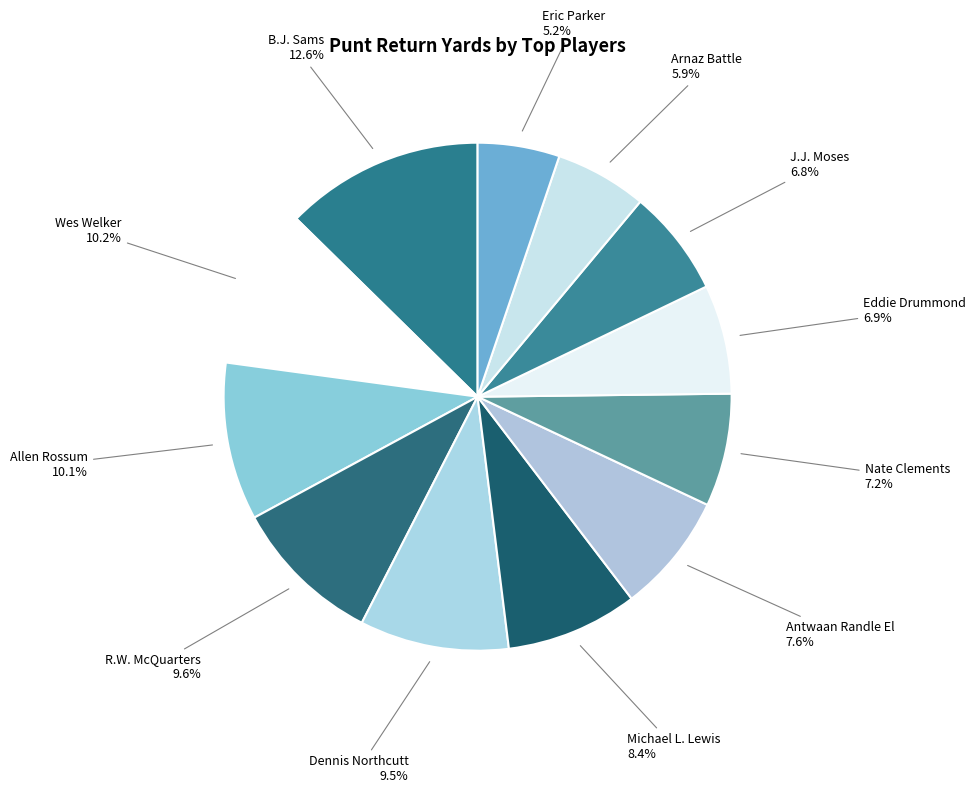

The Nate Clements slice represents 7% of the pie. True or false?

True